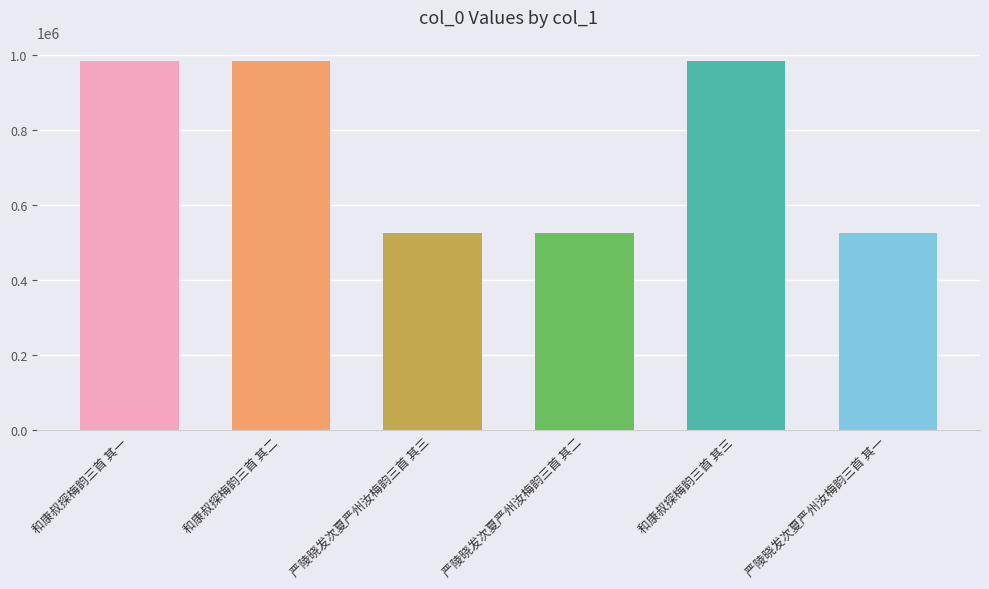

Does the chart contain any negative values?

No